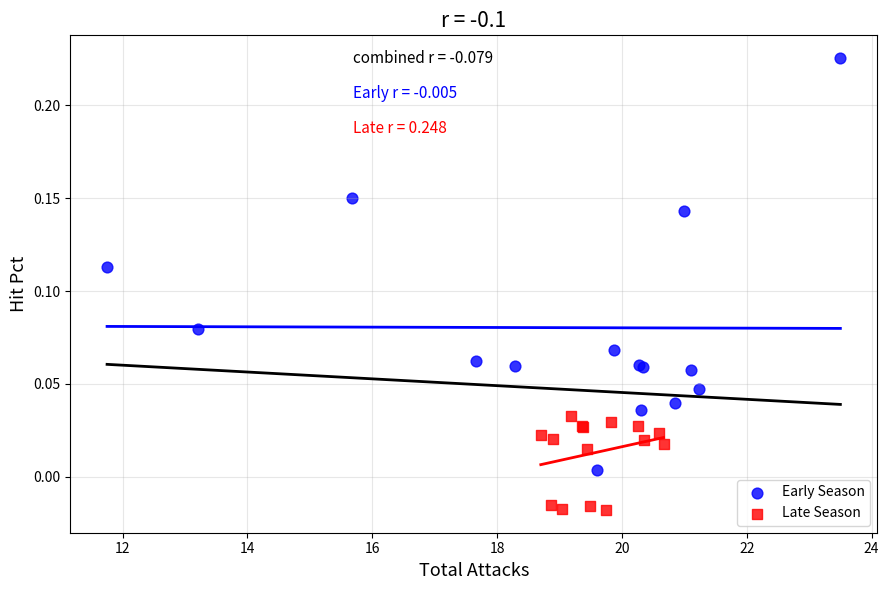

Which series contains the lowest Y value?

Late Season